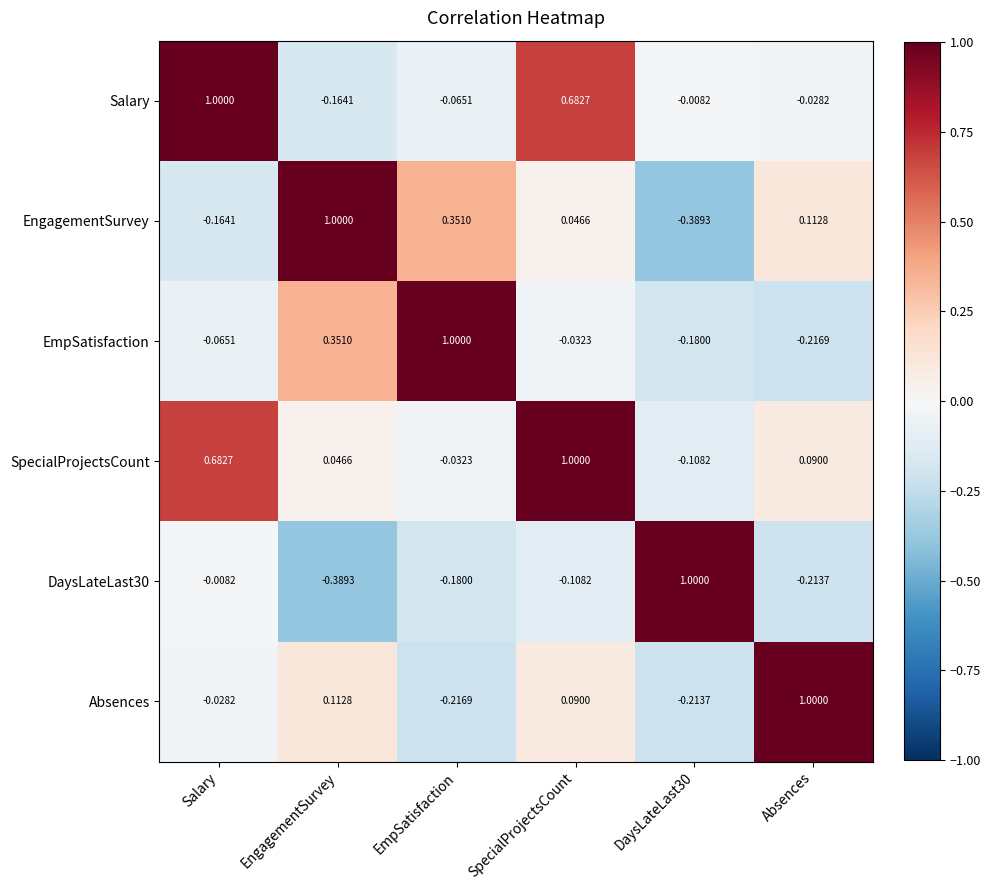

Where is EngagementSurvey nearest to the value 0?

SpecialProjectsCount